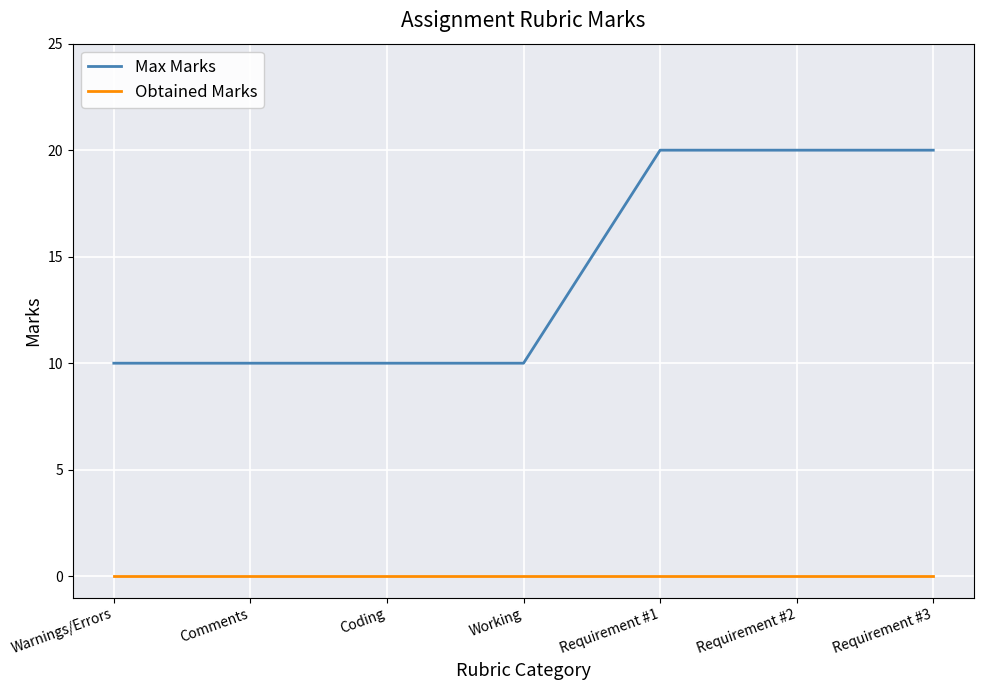

What is the spread (max minus min) of values at Warnings/Errors?

10